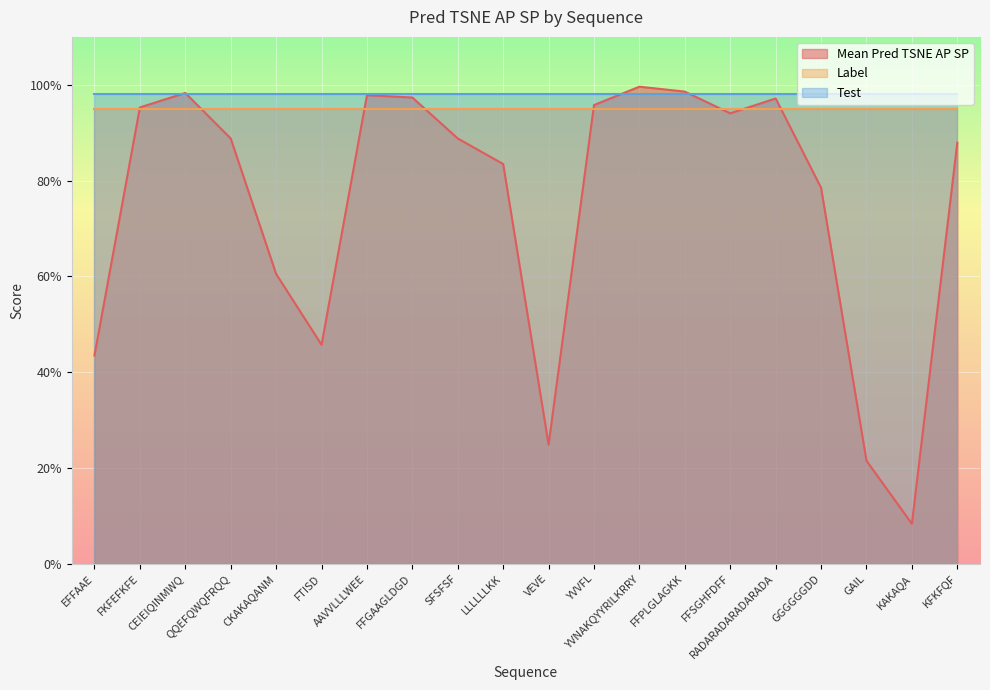

The value of Mean Pred TSNE AP SP at CEIEIQINMWQ is 1.4. True or false?

False